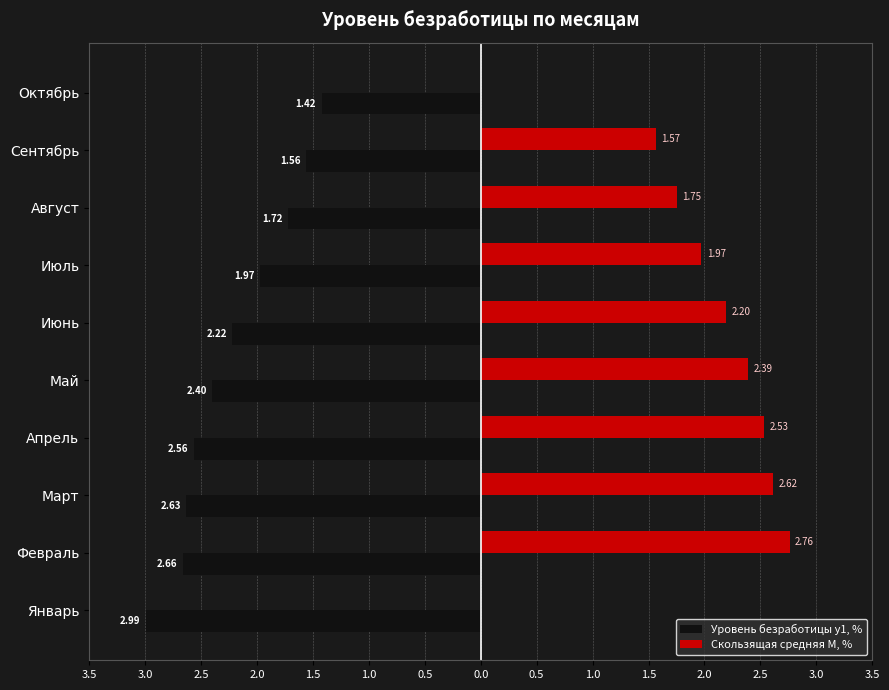

What are all the series names shown in the legend?

Уровень безработицы y1, %, Скользящая средняя M, %